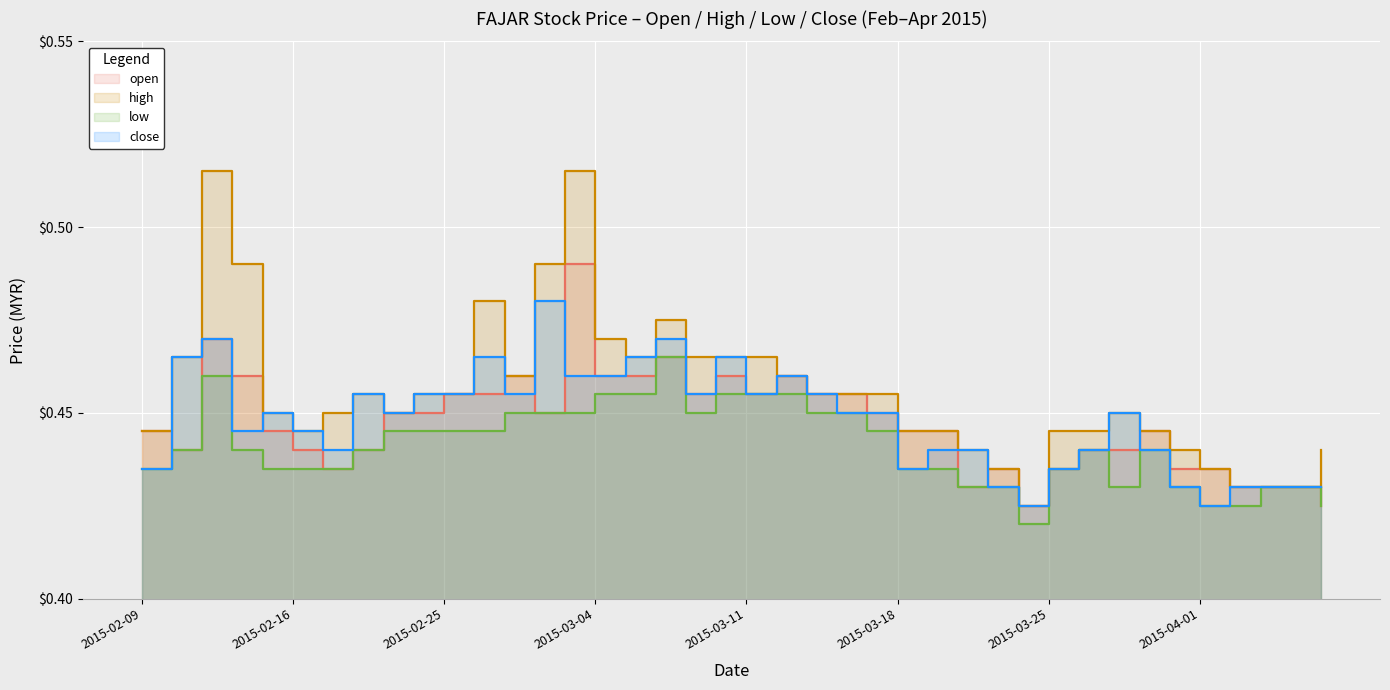

What position from the left is 2015-03-02?

14